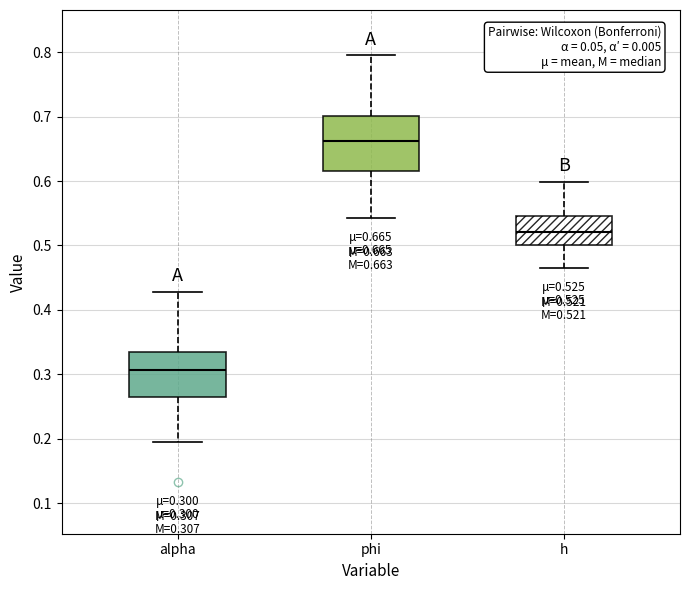

Which box's median line is the highest?

phi